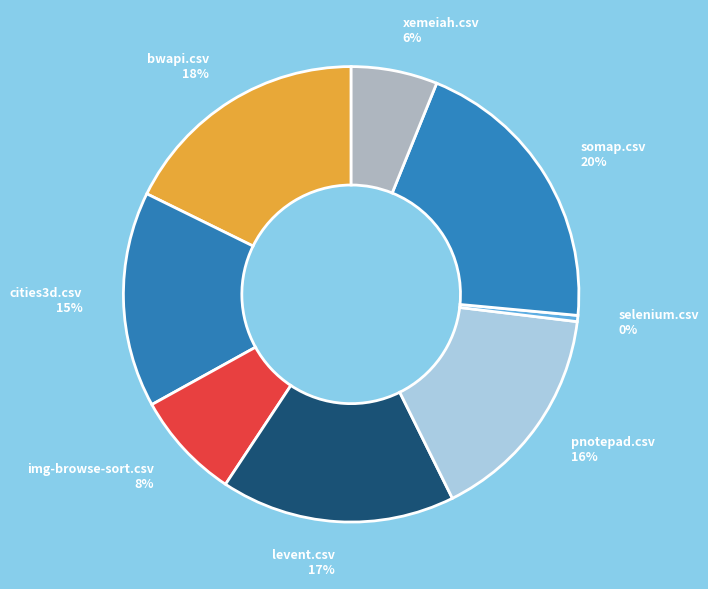

Does levent.csv represent more than half of the total?

No